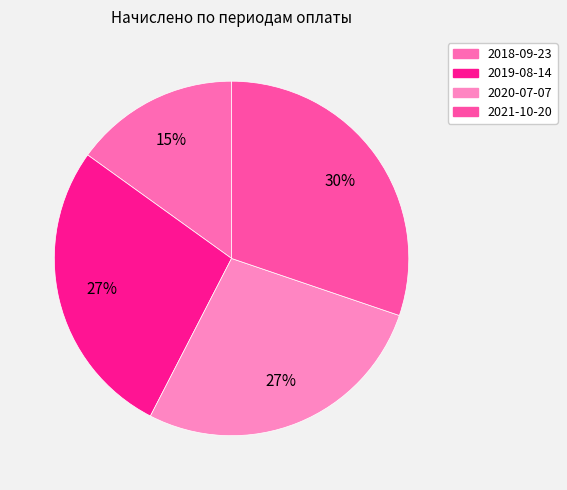

To the nearest percent, what is the combined percentage of 2018-09-23 and 2020-07-07?

42%